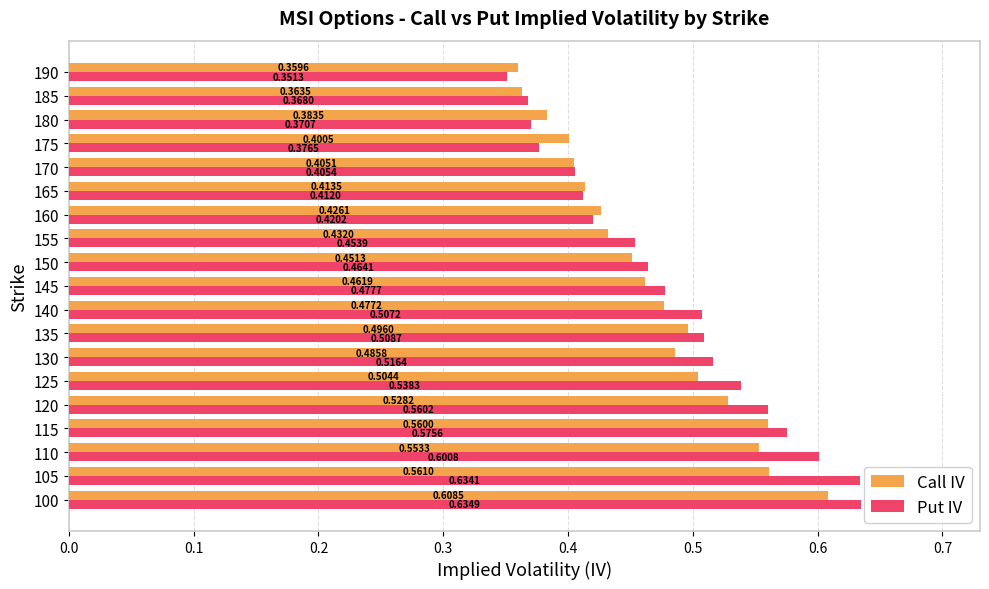

Which series has the largest total across all categories?

Put IV